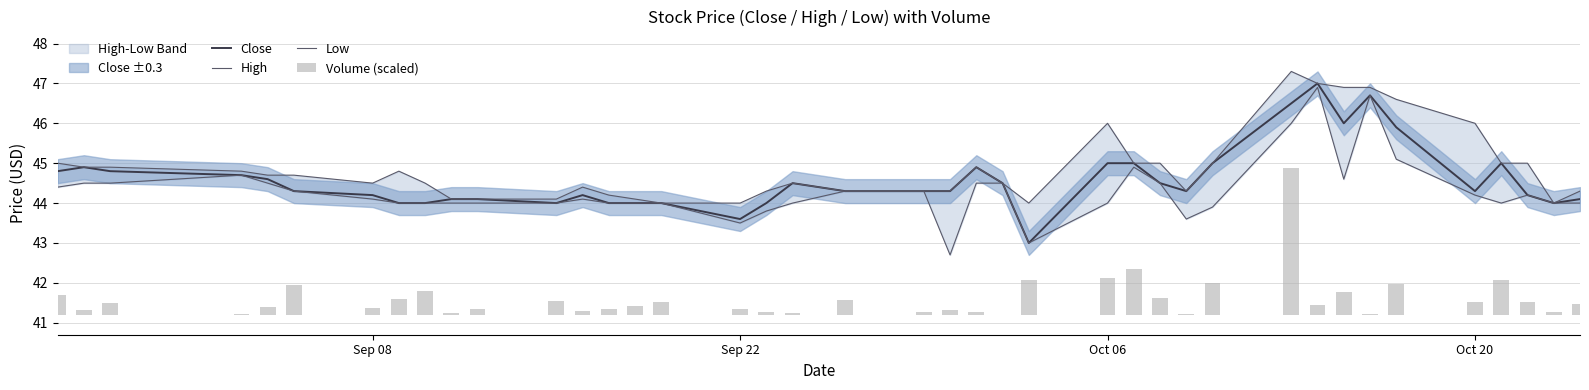

What is the minimum value for Close?

43.0